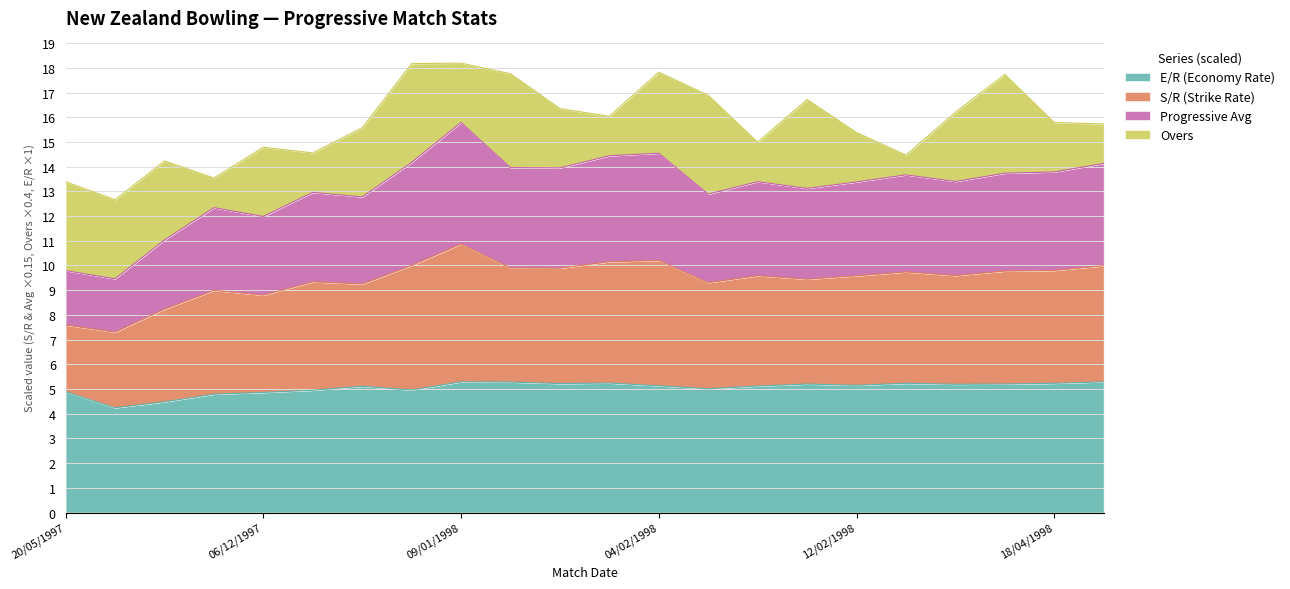

What is the minimum value for E/R (Economy Rate)?

4.2